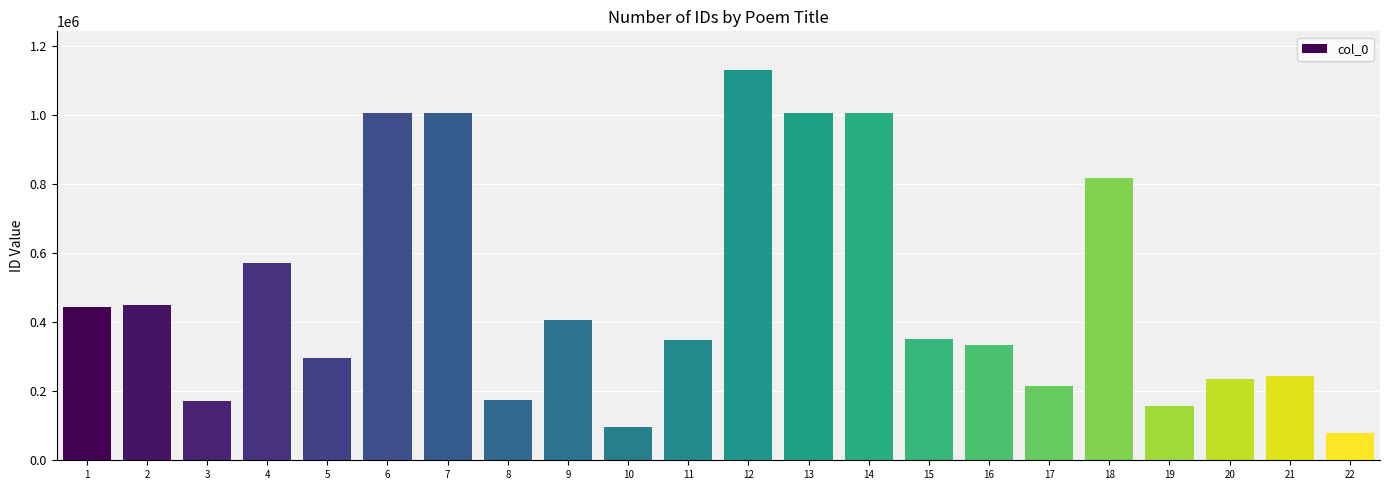

The value at 22 is 78150. True or false?

True